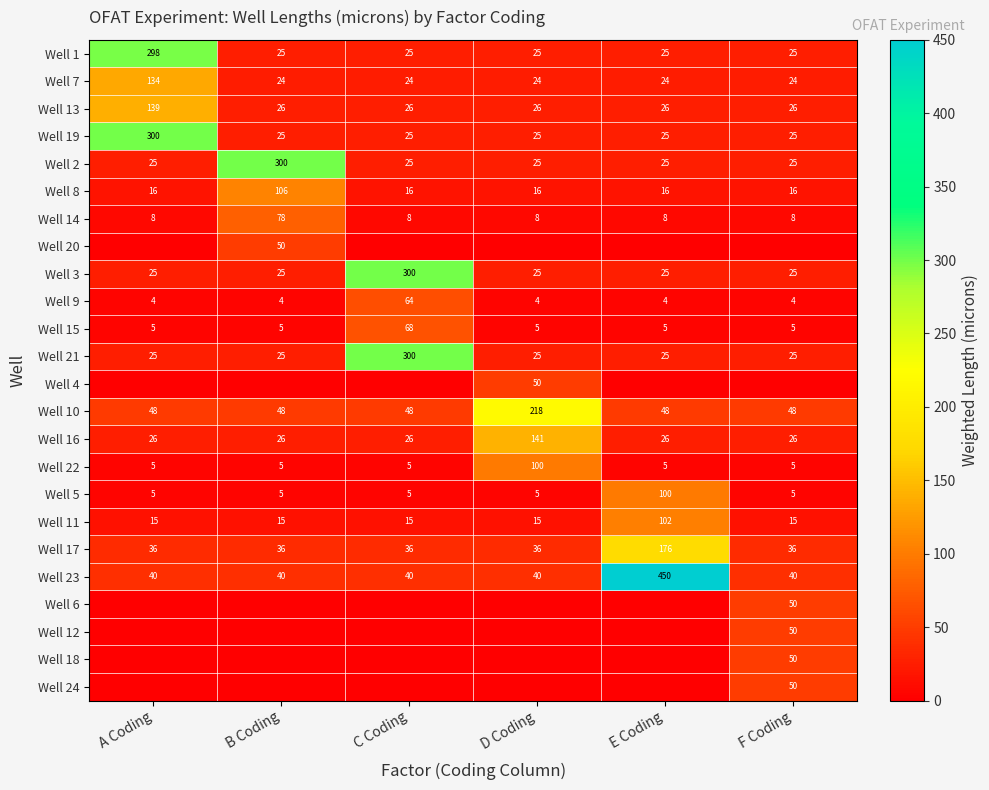

What value does the Well 23 series have at D Coding, to the nearest 50?

50